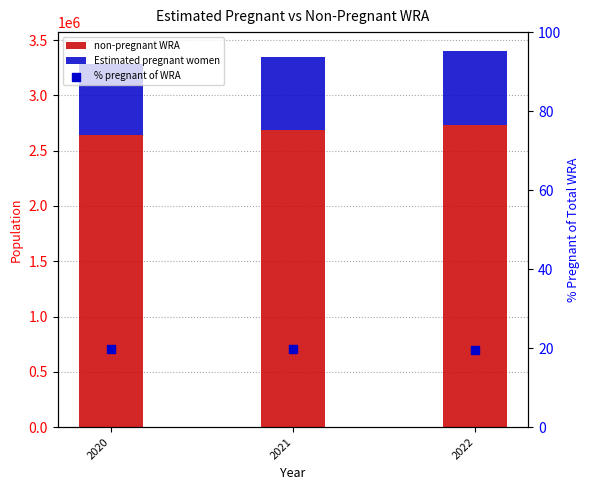

Which series has the largest total across all categories?

non-pregnant WRA